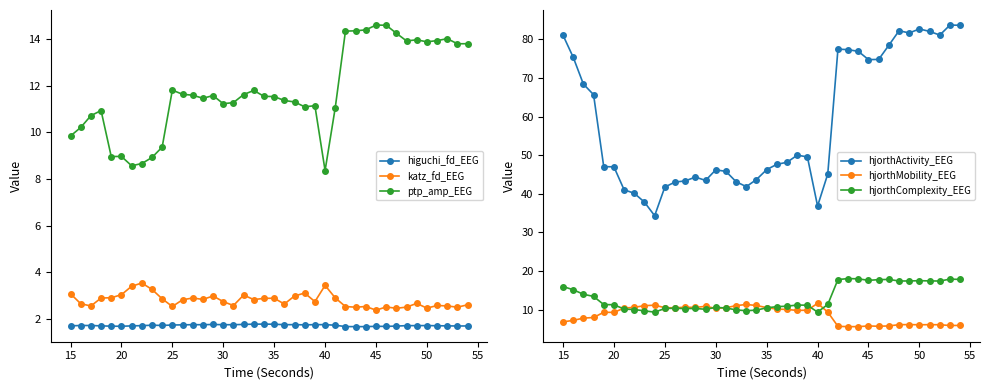

What is the maximum value for hjorthComplexity_EEG?

18.1